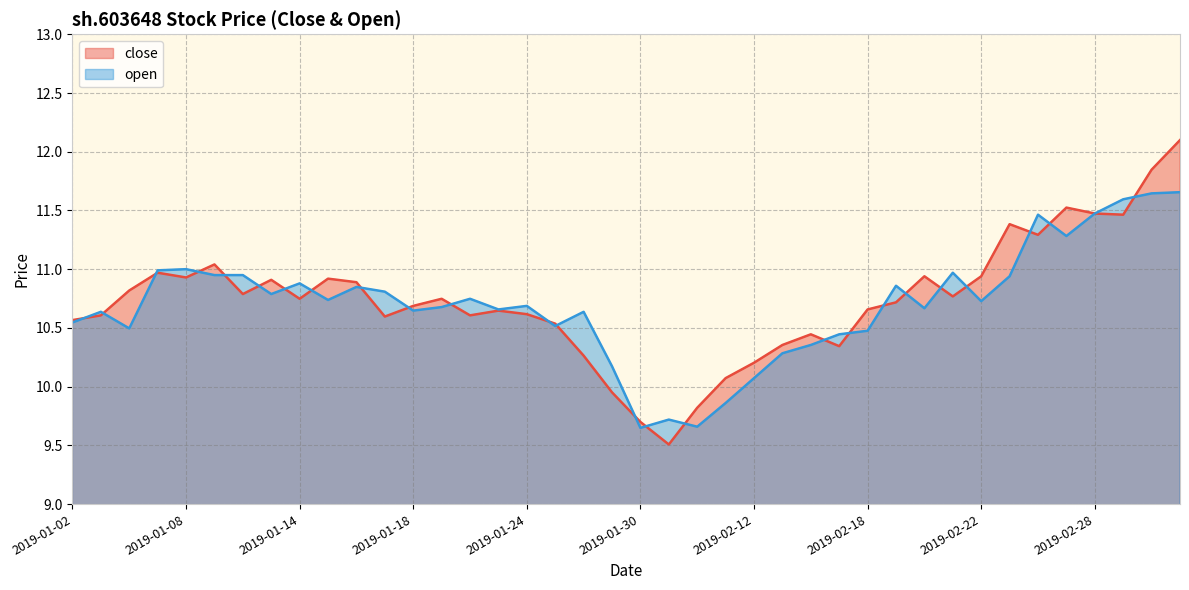

Rank the series by their maximum value, from highest to lowest.

close, open